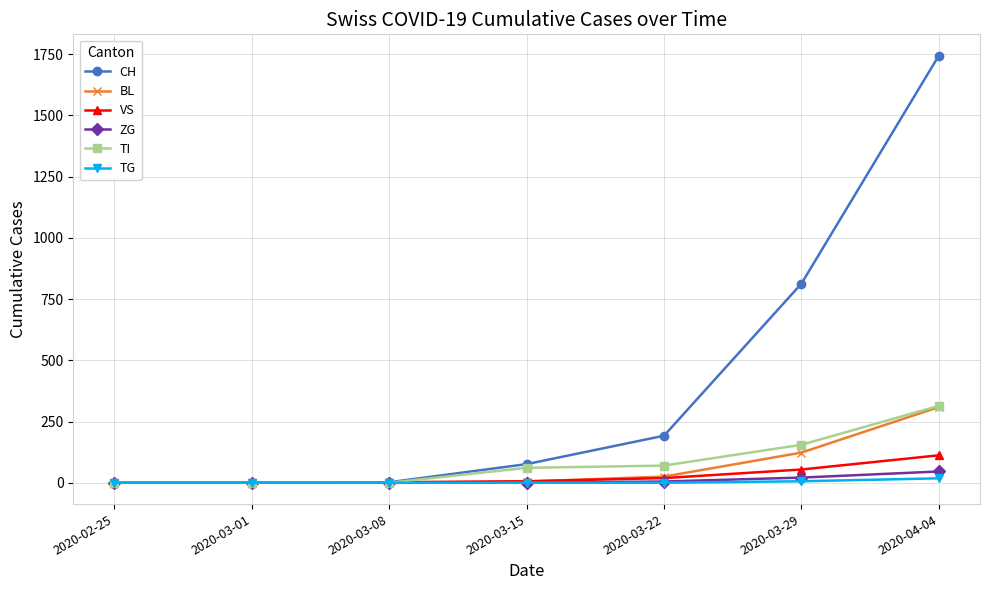

The TI series shows 0 at 2020-03-08. True or false?

True